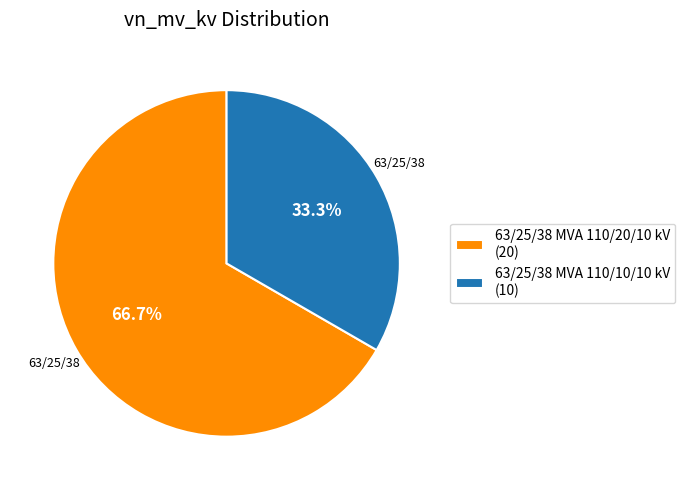

Count the number of slices in the pie.

2